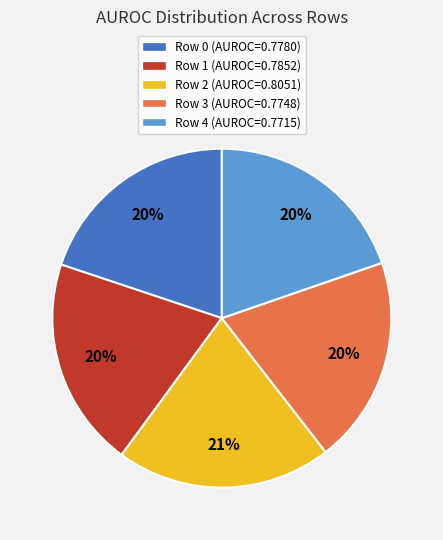

How many segments does this pie chart have?

5